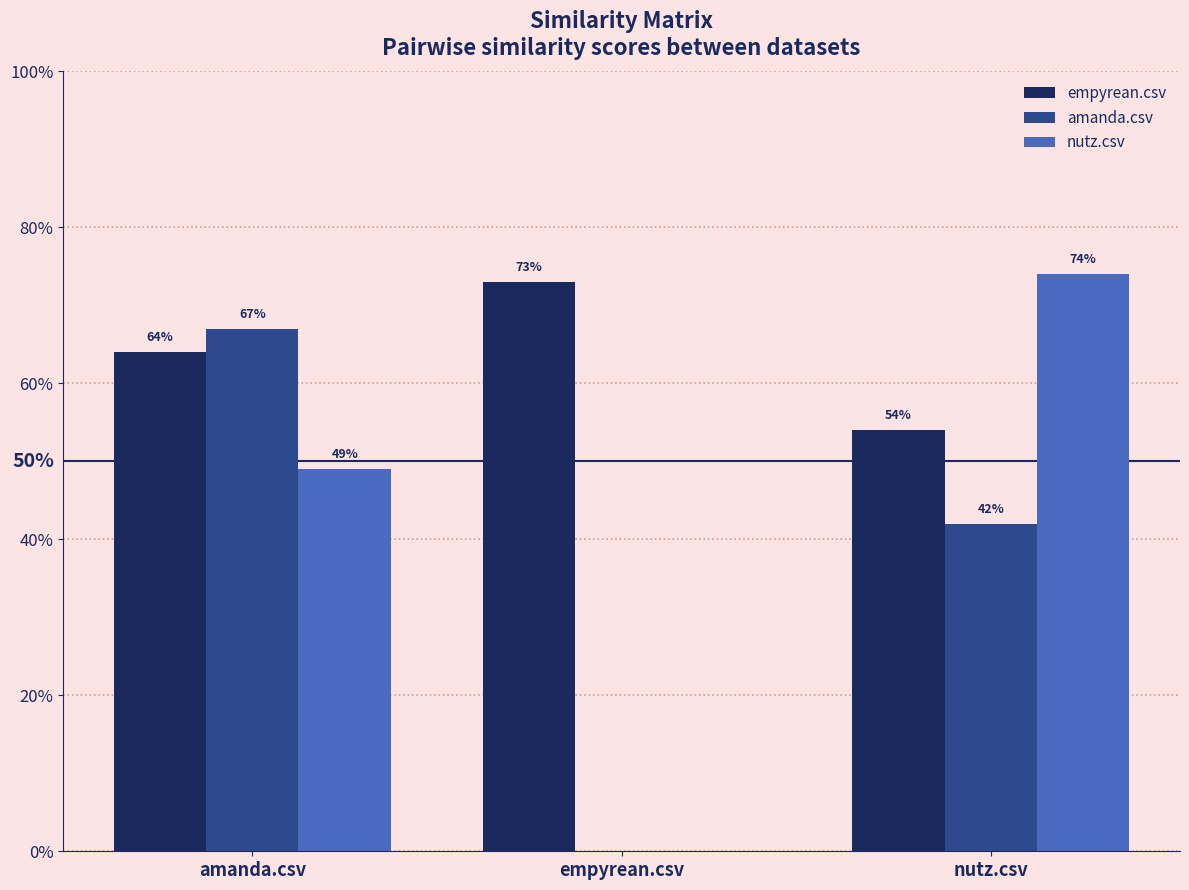

What is the label of the 2nd bar from the right?

empyrean.csv